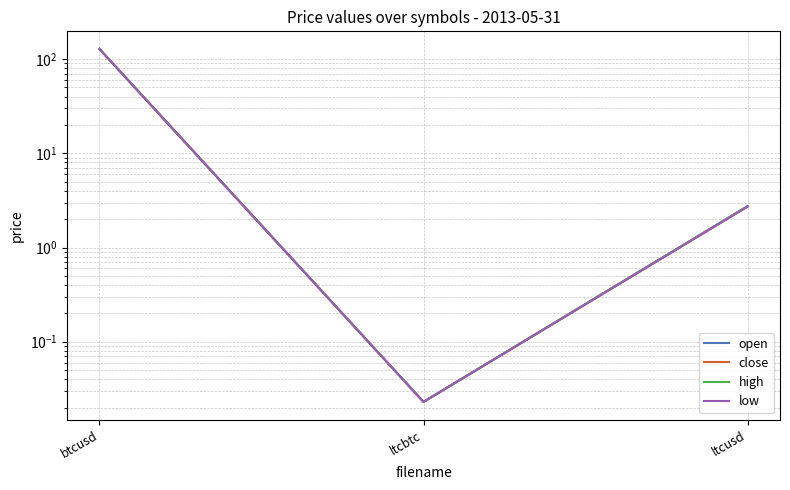

Rank the categories by low value from lowest to highest.

ltcbtc, ltcusd, btcusd